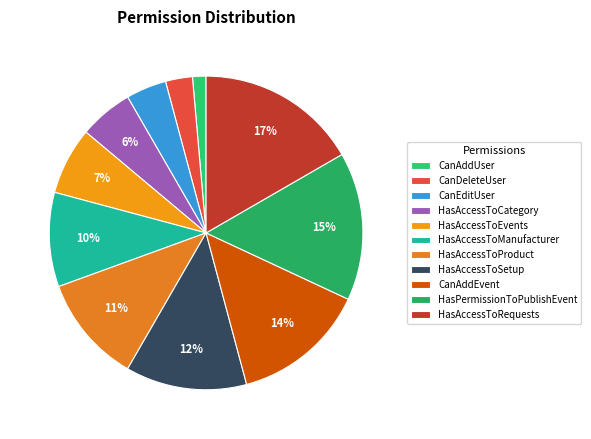

Is the sum of HasAccessToEvents and CanAddEvent greater than half?

No